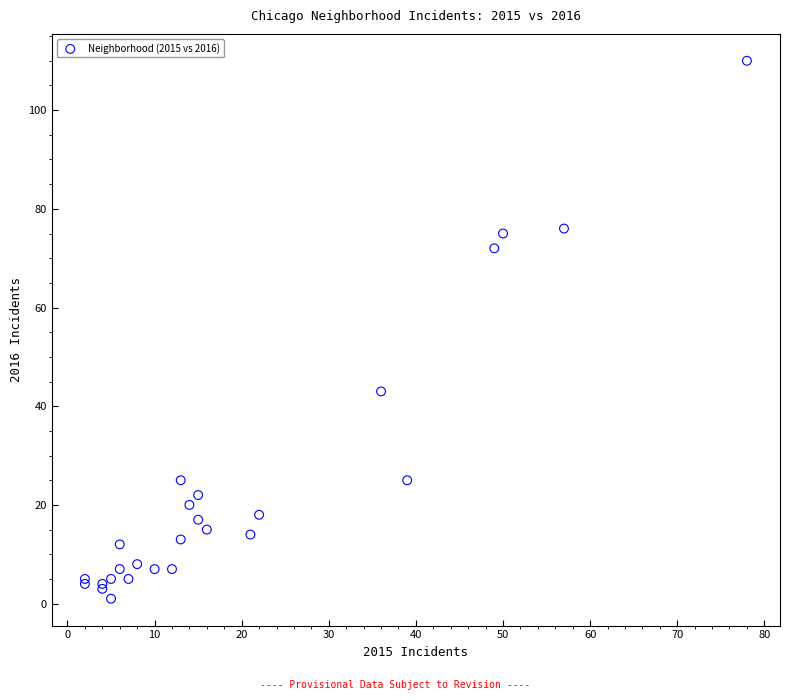

What Y value in the scatter plot is closest to 55?

43